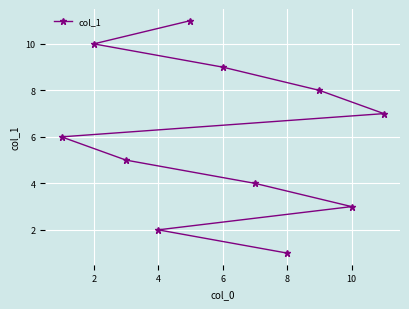

What is the ratio of the value at 10 to the value at 6?

0.3